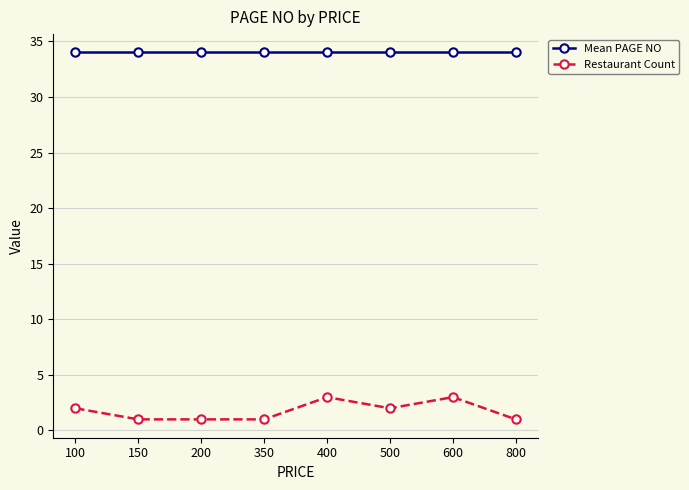

Between 600 and 800, which series saw the biggest shift?

Restaurant Count